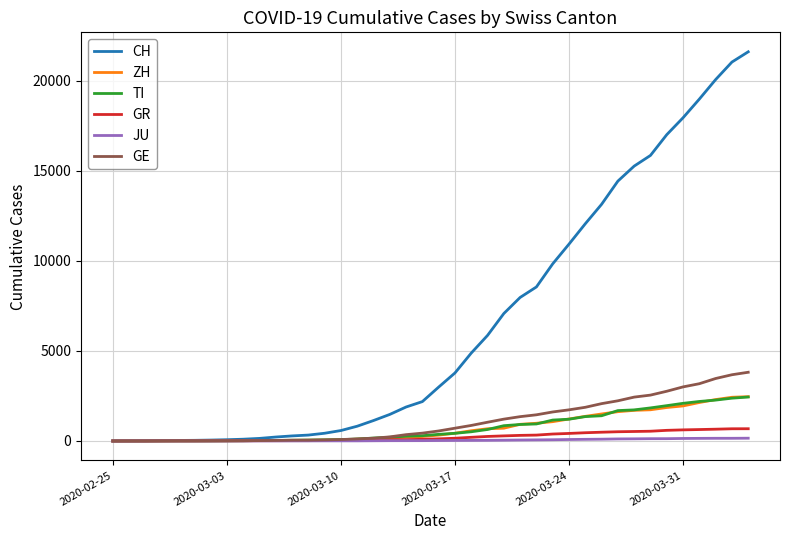

At how many categories does at least one series exceed 7703?

15